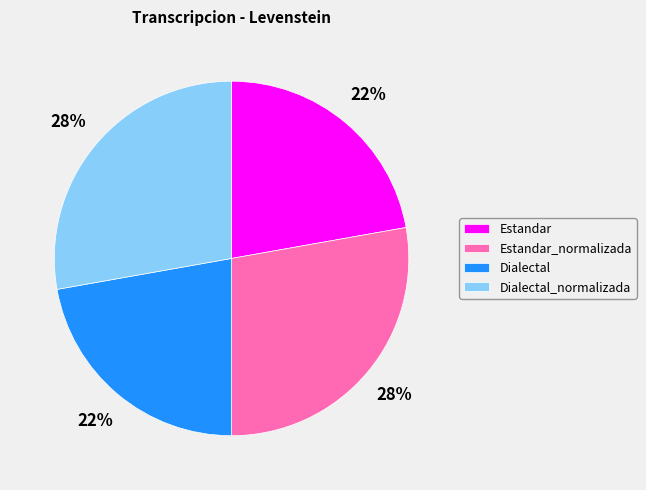

What is the ratio of the value at Dialectal to the value at Dialectal_normalizada?

0.8